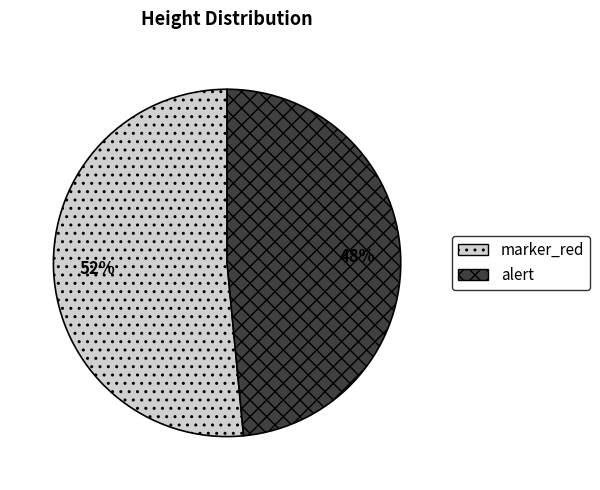

Which category has the smallest portion of the pie?

alert